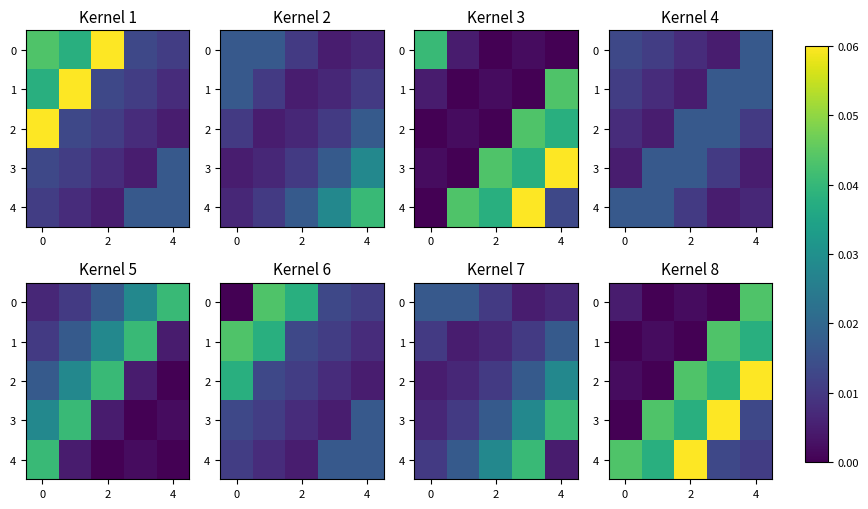

At which category is the sum across all series the highest?

4